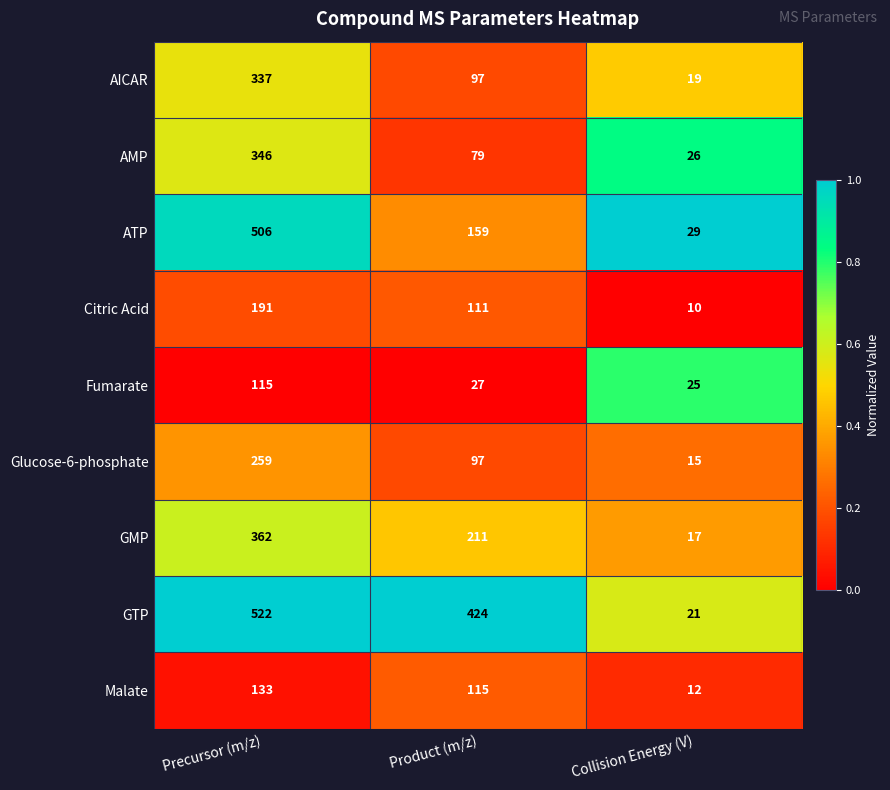

The value of Citric Acid at Collision Energy (V) is 10. True or false?

True